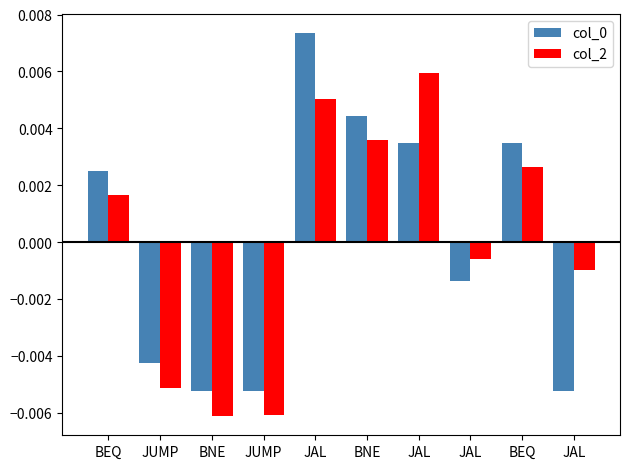

How many bars are there in each group?

2